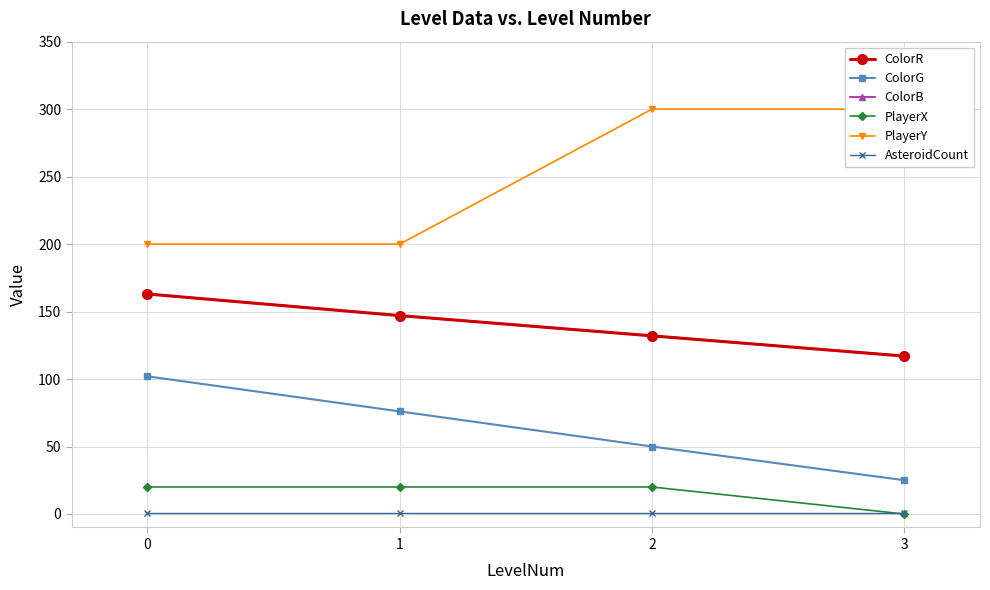

Is it true that ColorR equals 35 at 3?

False